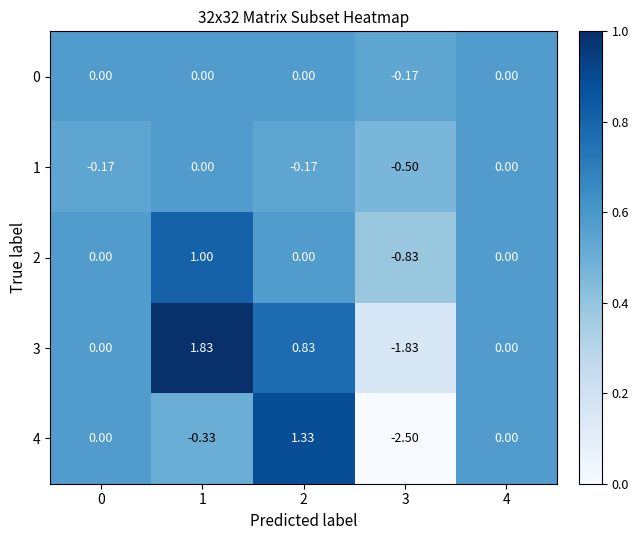

At 3, list the series in order from largest to smallest.

0, 1, 2, 3, 4